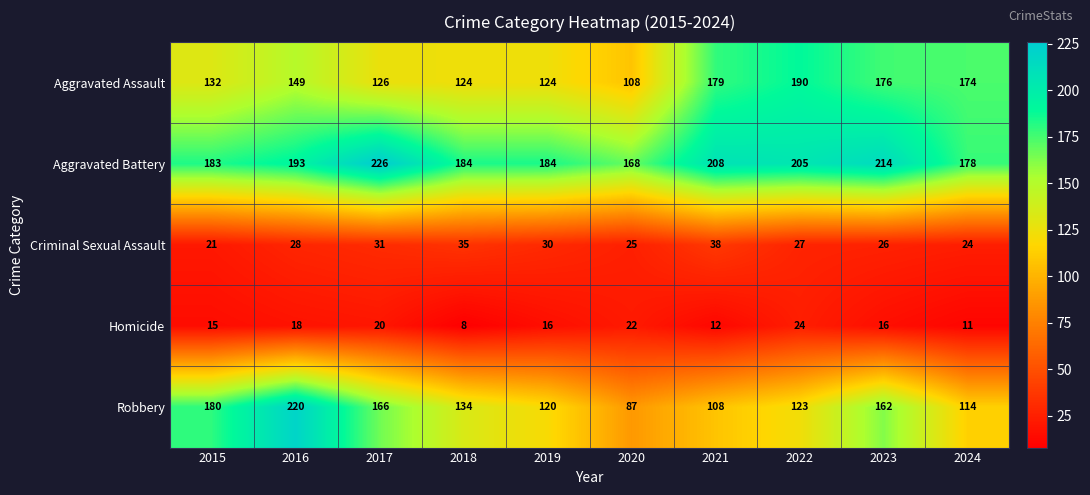

At how many categories does at least one series exceed 87?

10